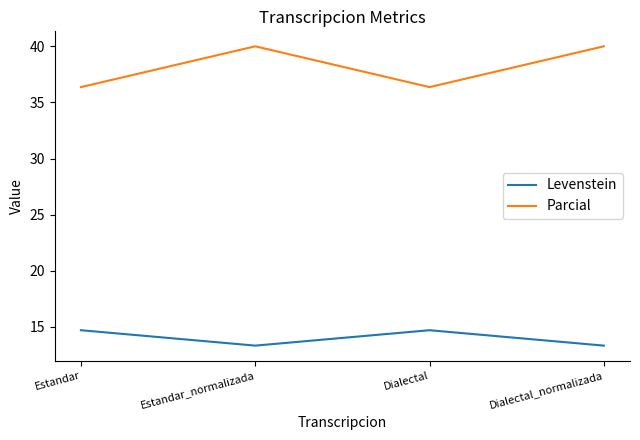

List the series in order of their overall mean, highest first.

Parcial, Levenstein